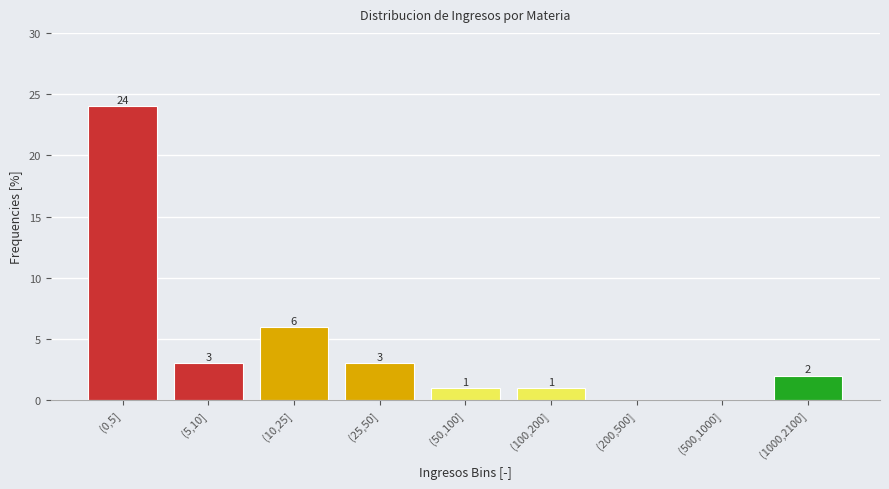

Reading right to left, transcribe all the data shown in this chart.

(1000,2100]=2	(500,1000]=0	(200,500]=0	(100,200]=1	(50,100]=1	(25,50]=3	(10,25]=6	(5,10]=3	(0,5]=24